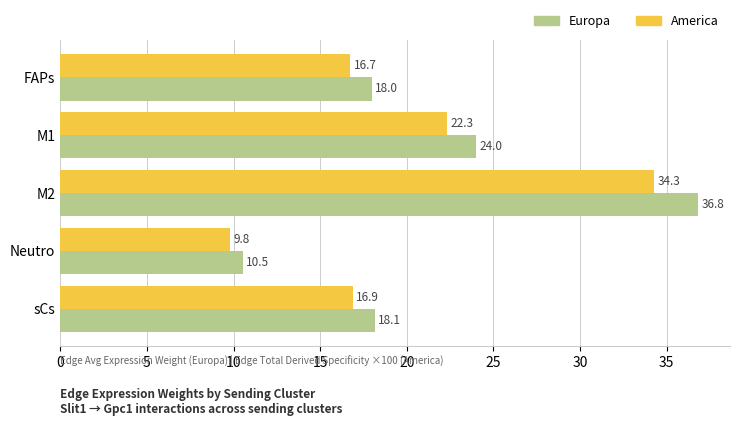

List the series in order of their peak value, highest first.

Europa, America